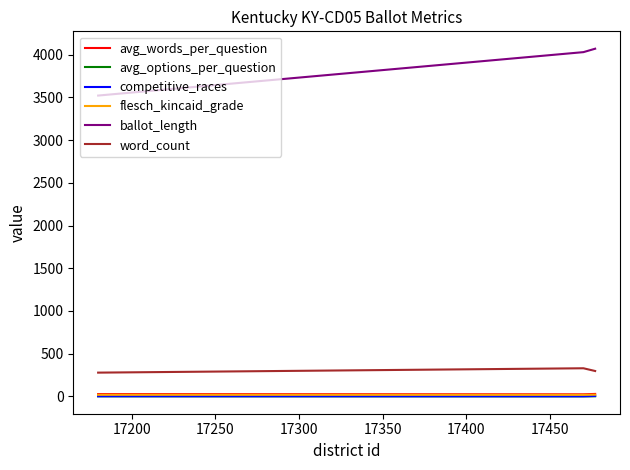

How many distinct data groups are displayed?

6